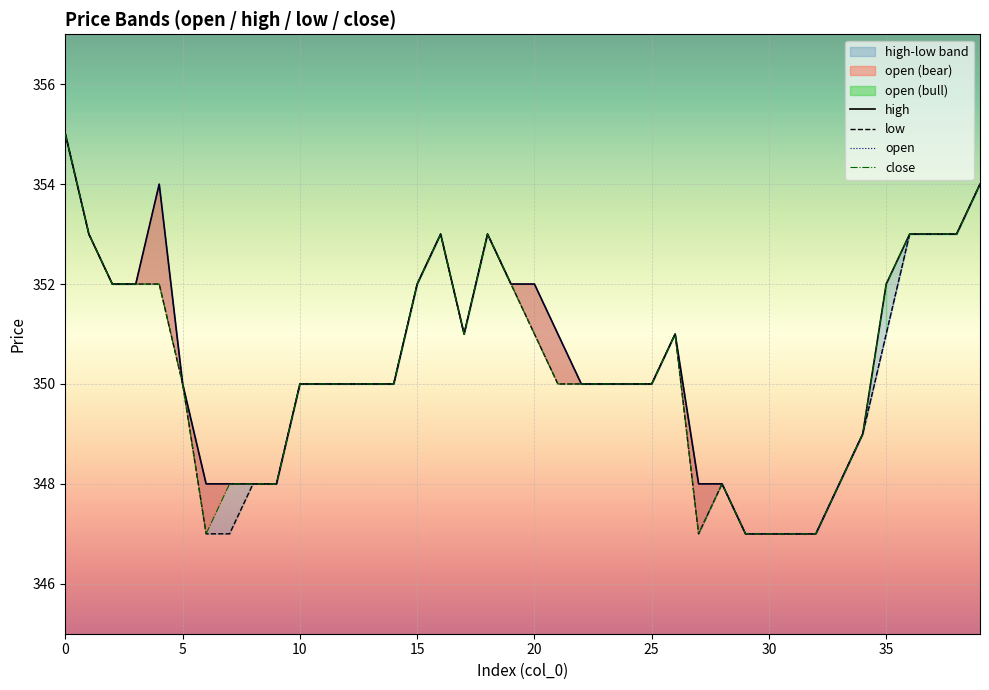

True or false: low has a value of 349 at 34.

True